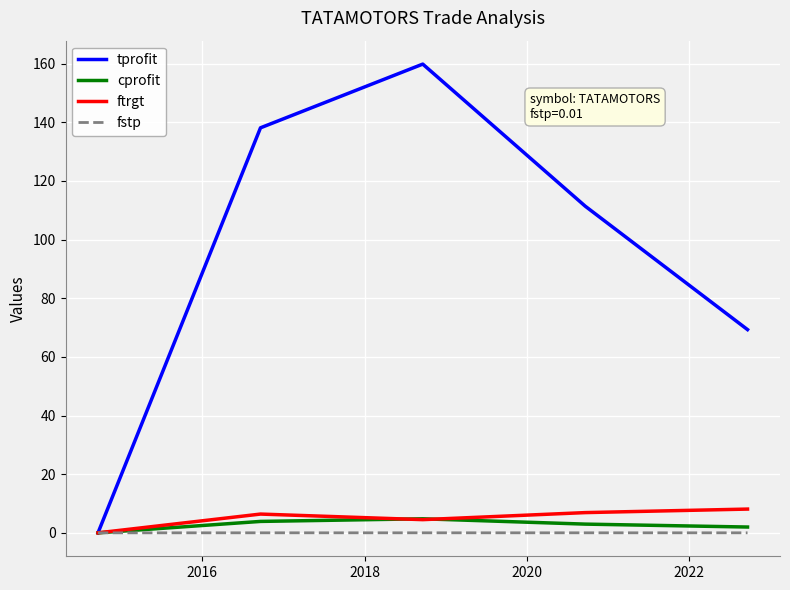

What is the greatest value displayed?

159.8